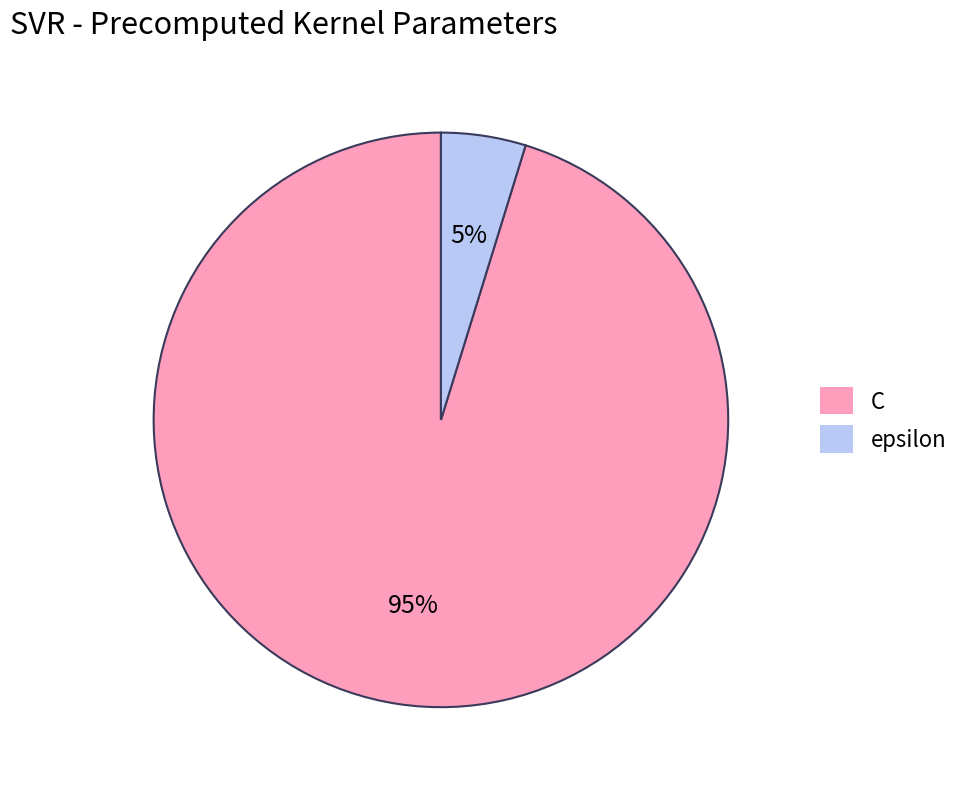

Which slice represents more than half of the pie?

C